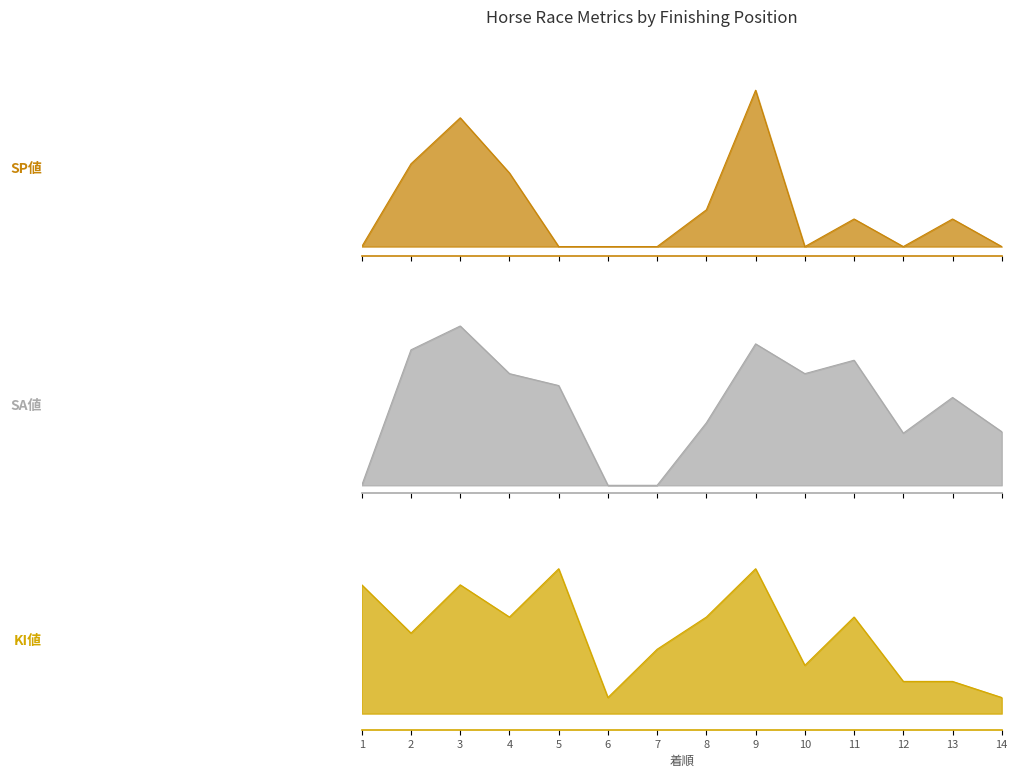

At which category does KI値 reach its first local valley?

2